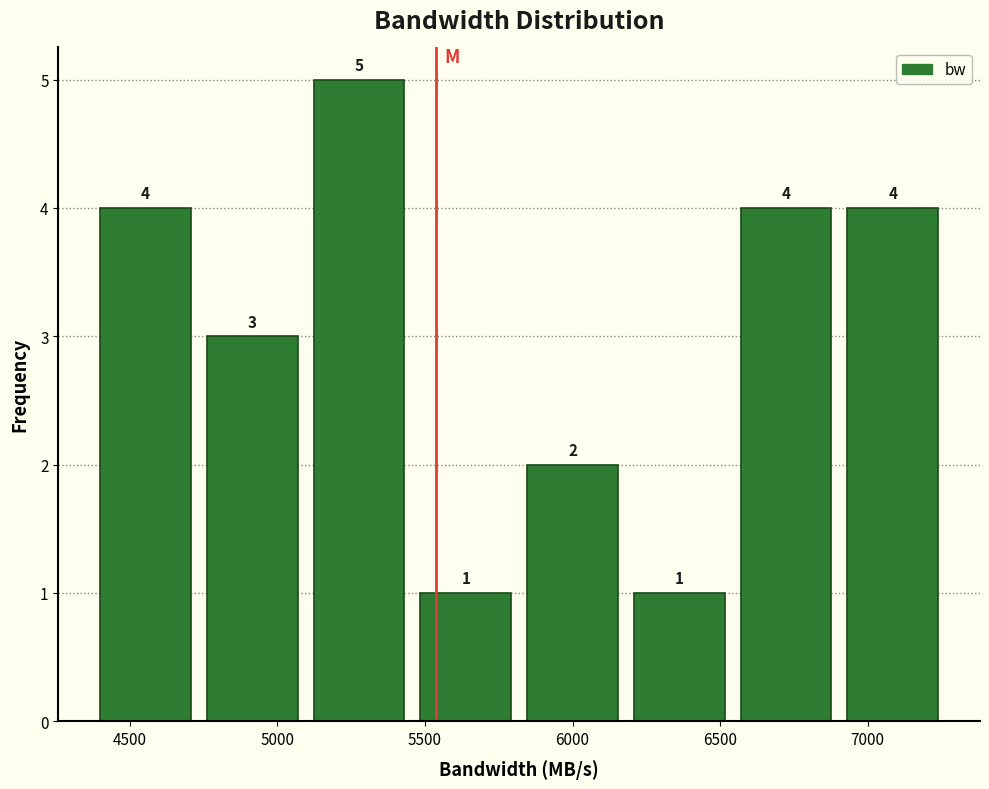

Reading left to right, list every bar in this chart as the range it spans on the x-axis followed by its height. The bar edges are not printed on the chart, so give them approximately, as read against the axis.

4350 to 4750: 4
4750 to 5100: 3
5100 to 5450: 5
5450 to 5800: 1
5800 to 6200: 2
6200 to 6550: 1
6550 to 6900: 4
6900 to 7250: 4